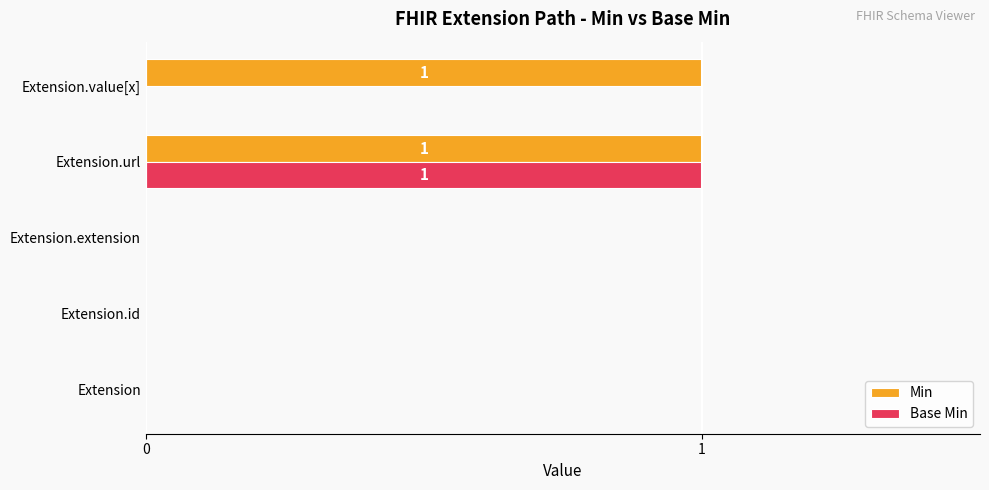

Which series changed the most between Extension and Extension.value[x]?

Min